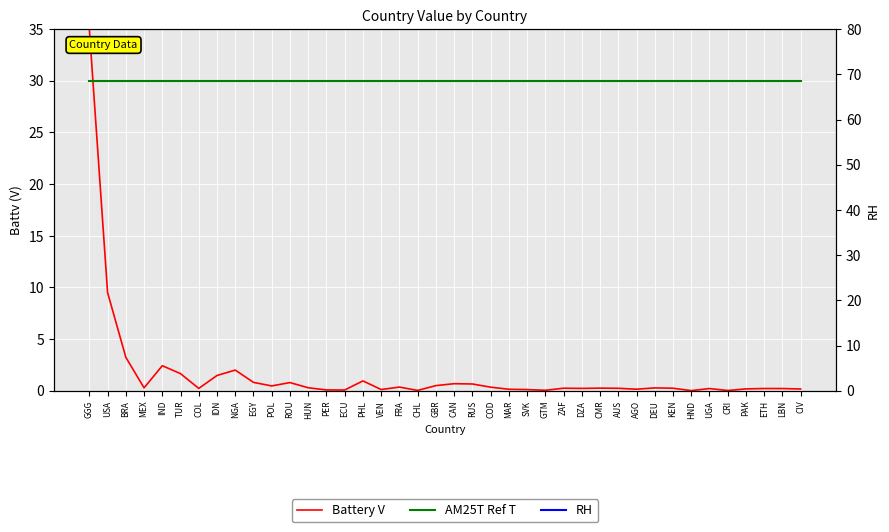

At which label is AM25T Ref T closest to 30?

GGG